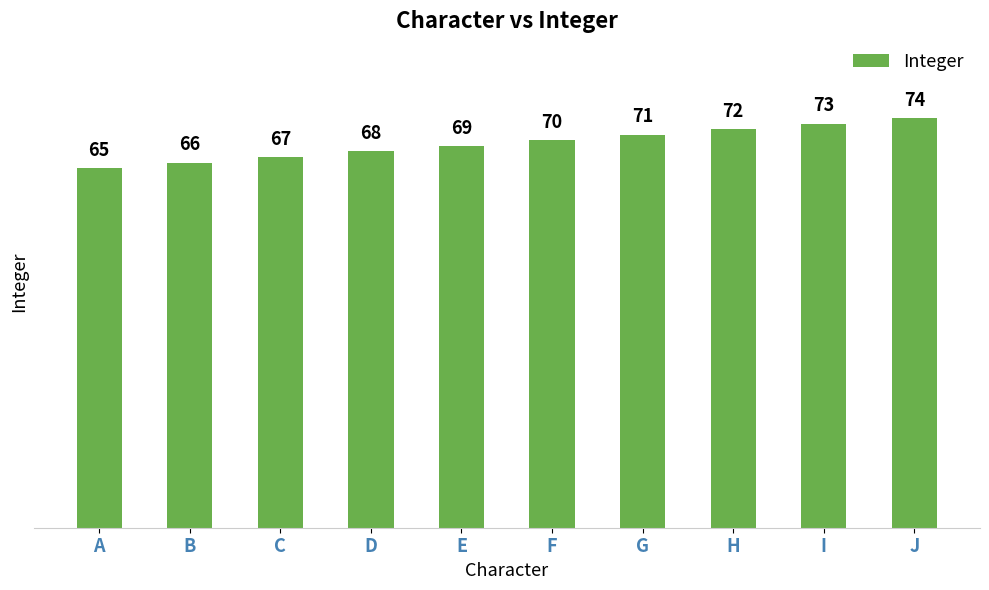

Between I and H, which is larger?

I